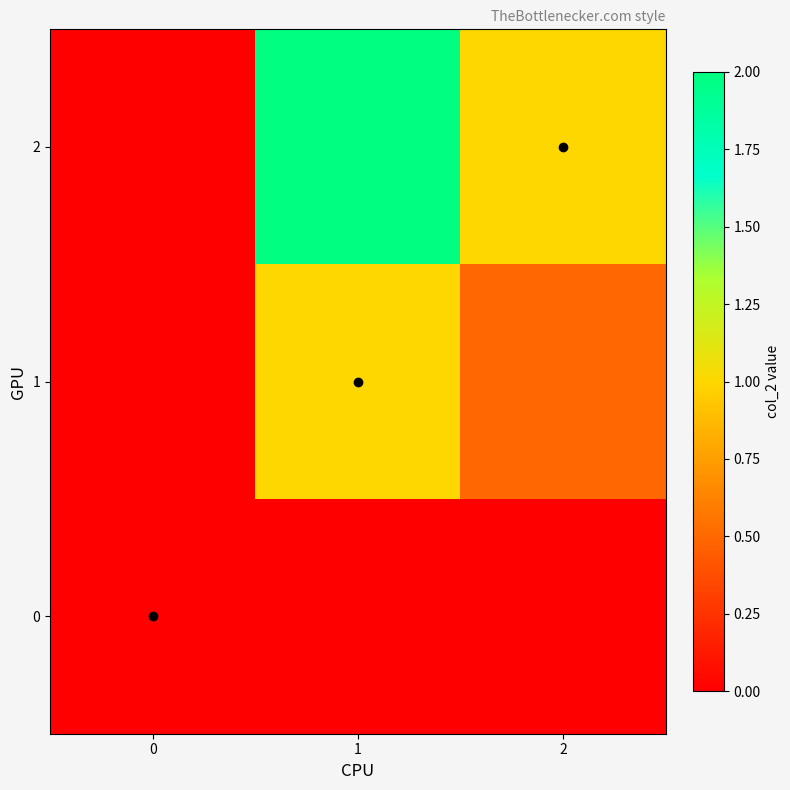

Between 1 and 2, which is larger?

1